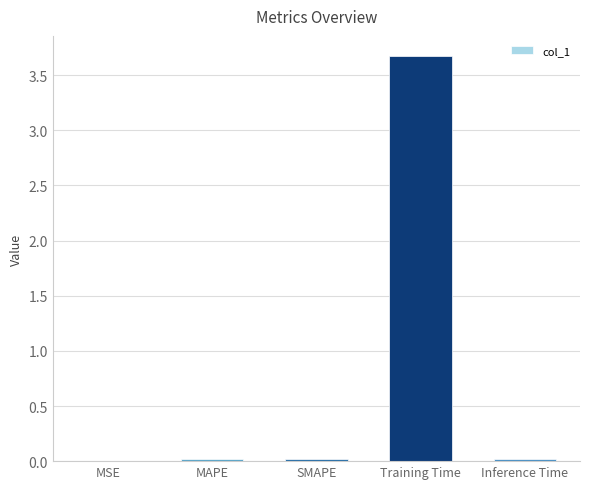

Is it true that the value at Training Time is 3.7?

True